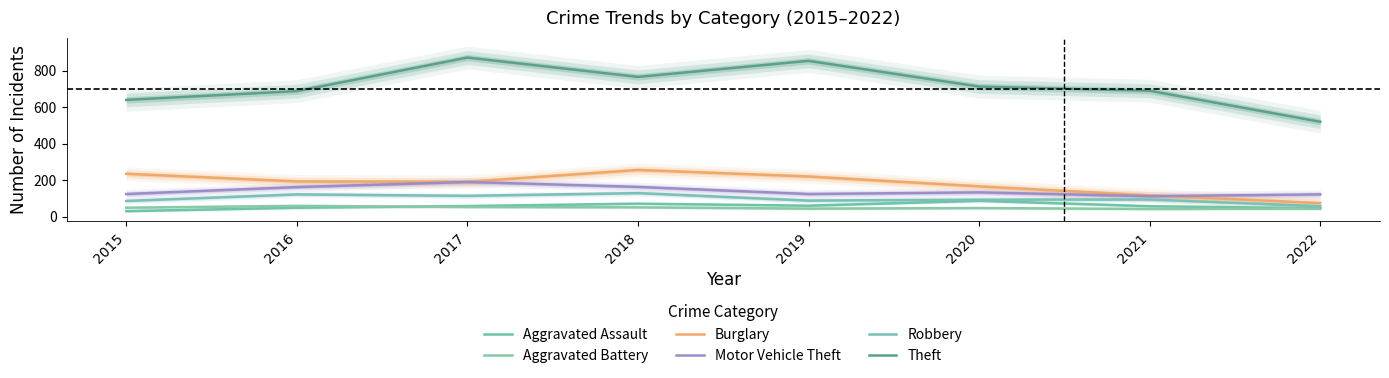

List the labels in order of Motor Vehicle Theft value, smallest first.

2021, 2022, 2015, 2019, 2020, 2016, 2018, 2017